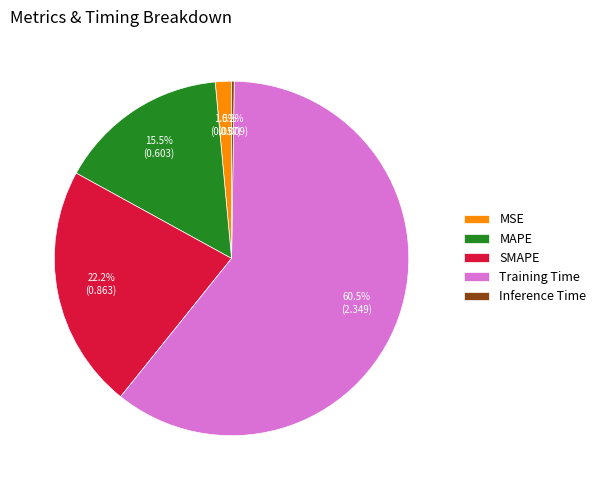

Approximately how many times larger is the value at MAPE compared to Training Time?

0.3